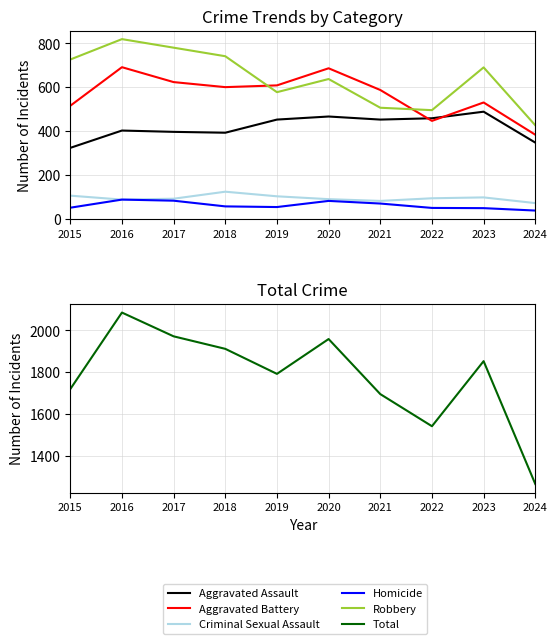

Which has a higher value, 2019 or 2020?

2020